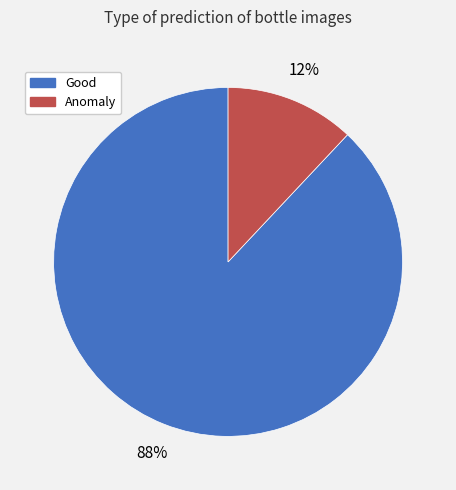

To the nearest percent, what is the average slice percentage?

50%